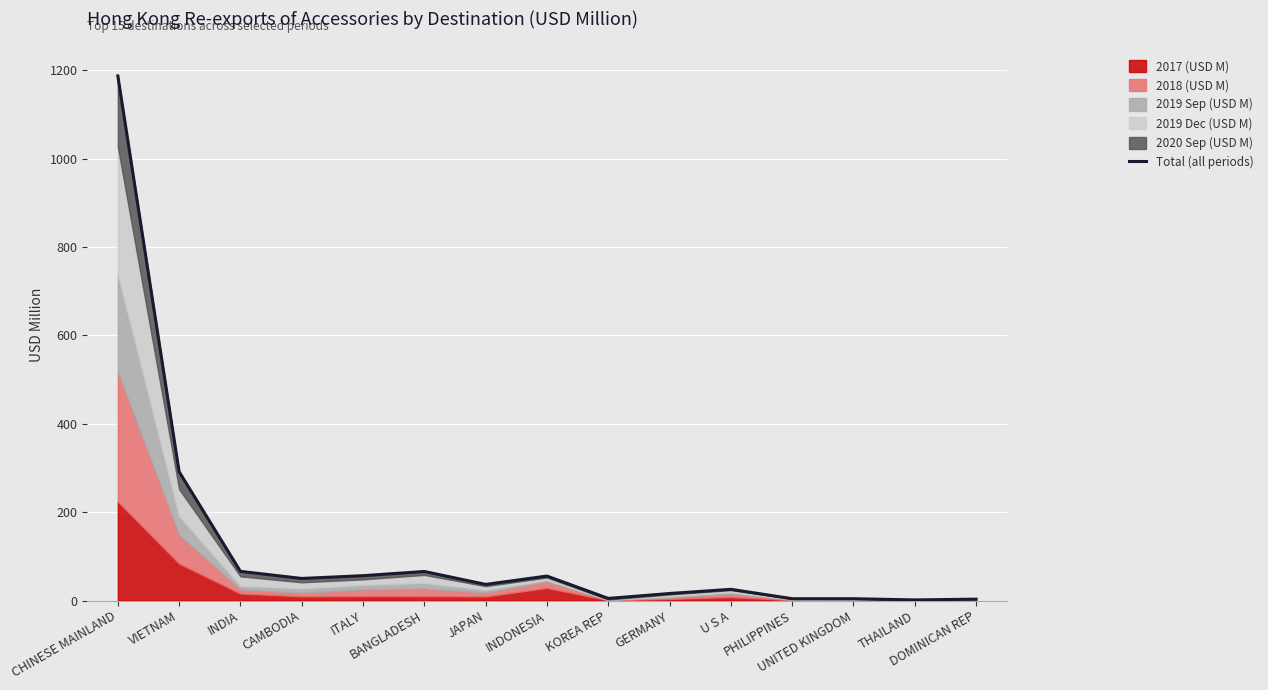

How many points are lower than both their immediate neighbors (excluding endpoints)?

4